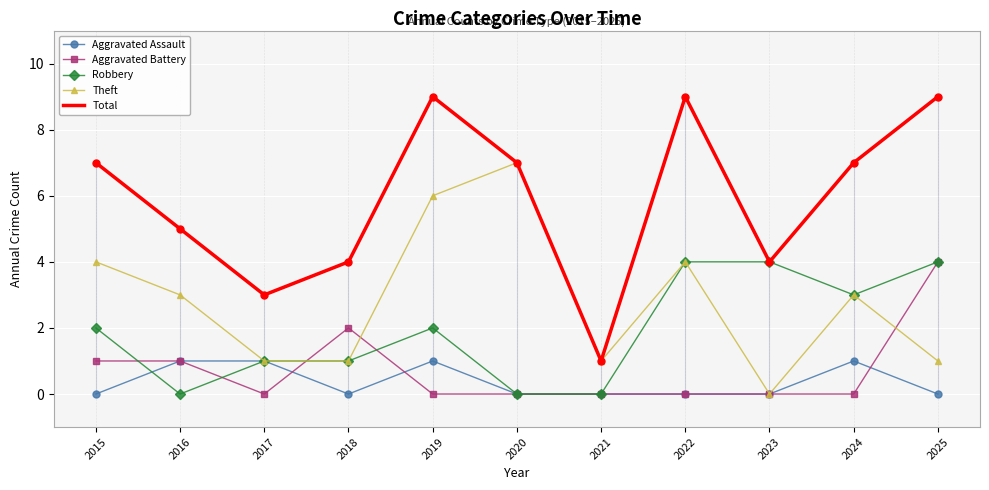

What is the total value across all series at 2022?

17